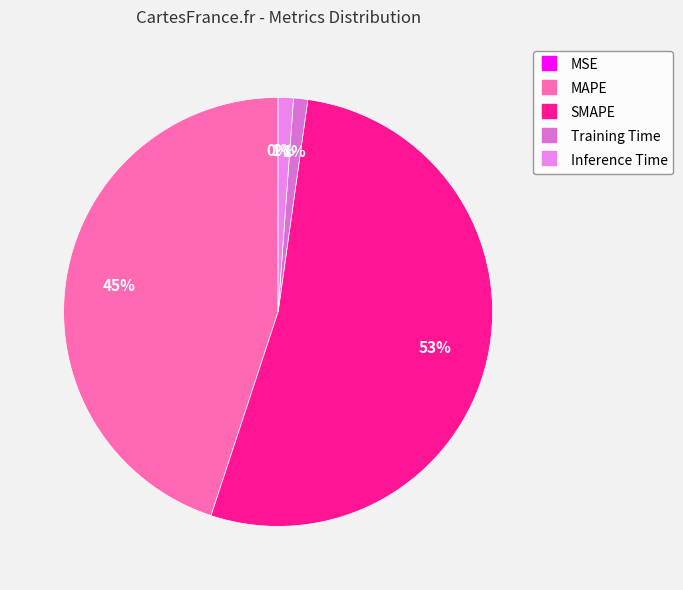

How many slices are in this pie chart?

5